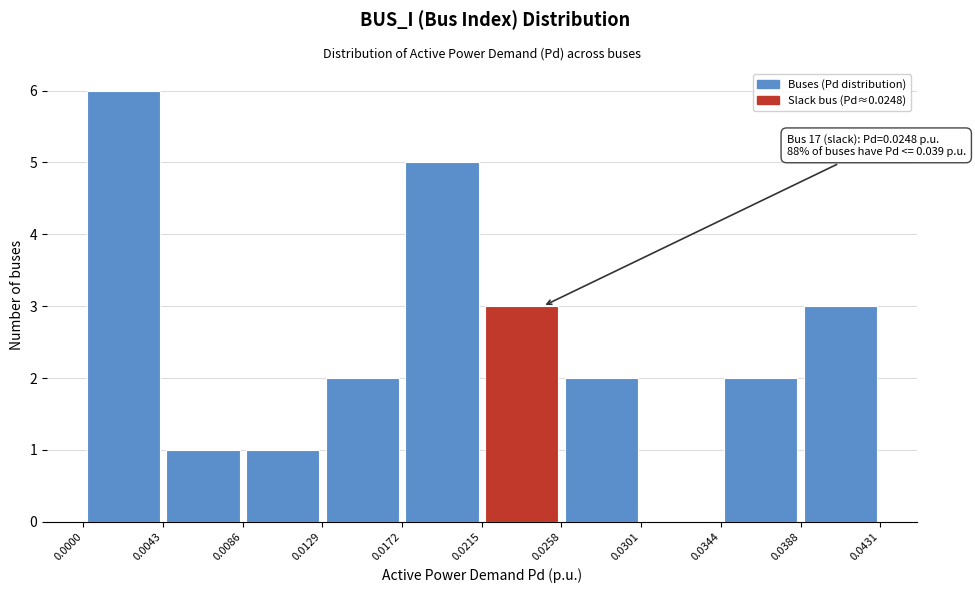

Over which range of the x-axis is the bar tallest?

0.0000 to 0.0043